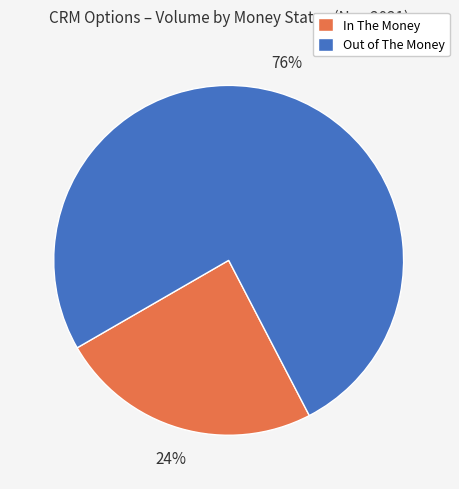

Approximately how many times larger is the value at In The Money compared to Out of The Money?

0.3